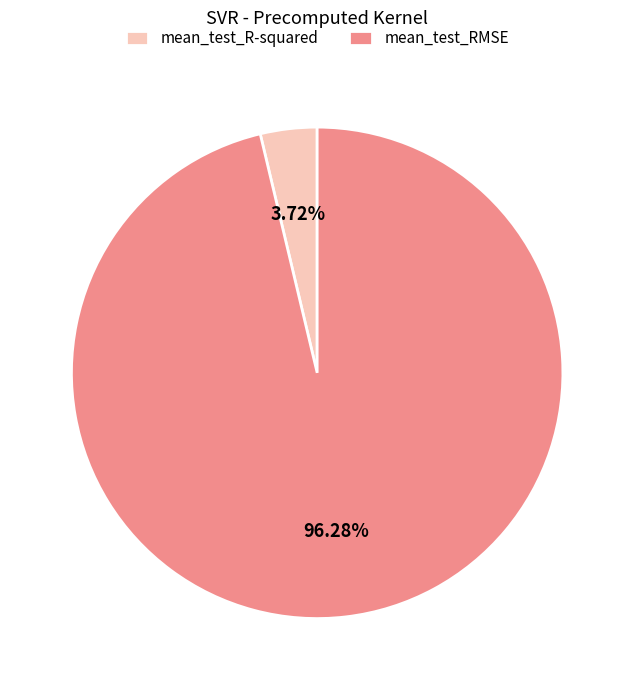

What portion of the pie excludes mean_test_R-squared?

96.3%